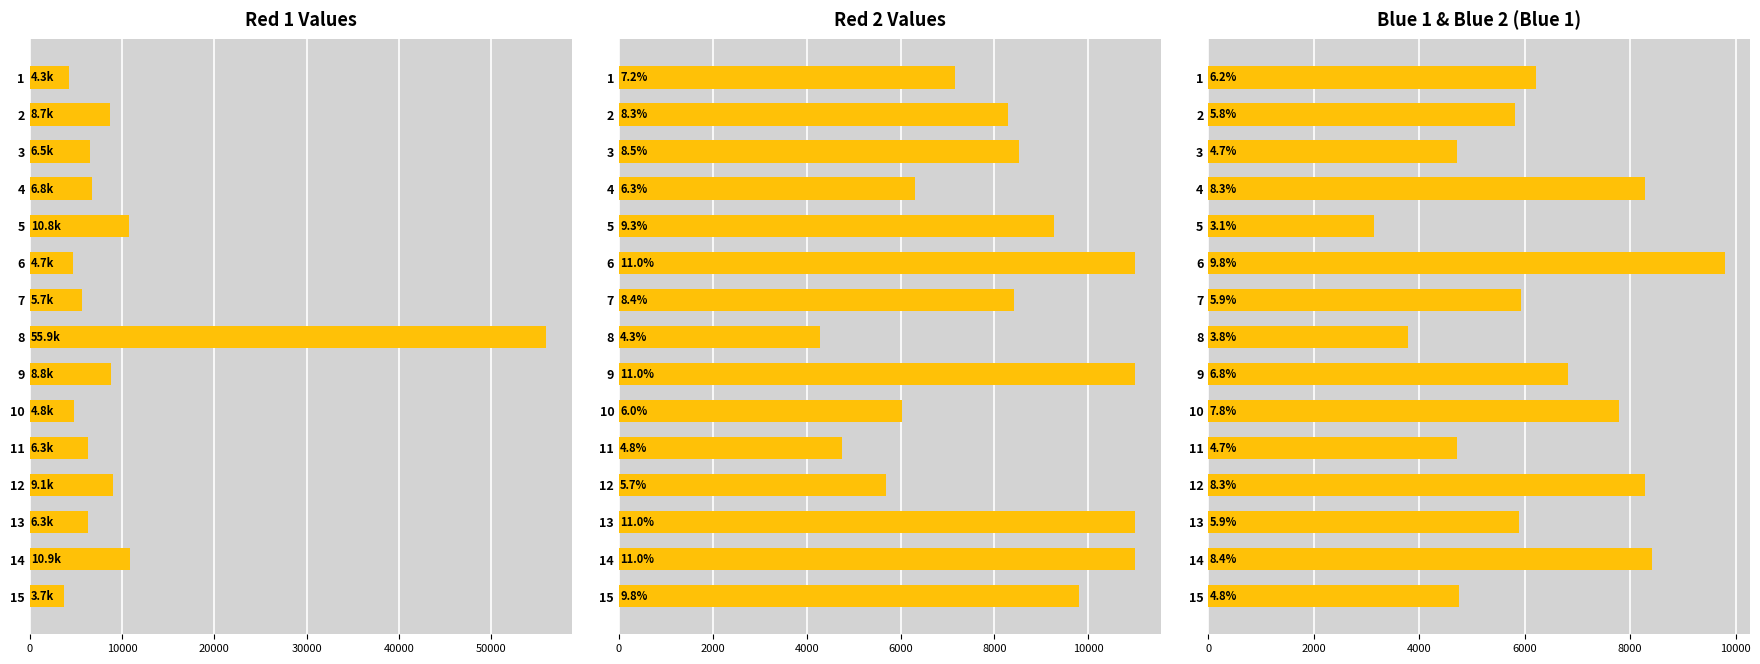

True or false: Blue 1 & Blue 2 (Blue 1) has a value of 4736 at 5.

False